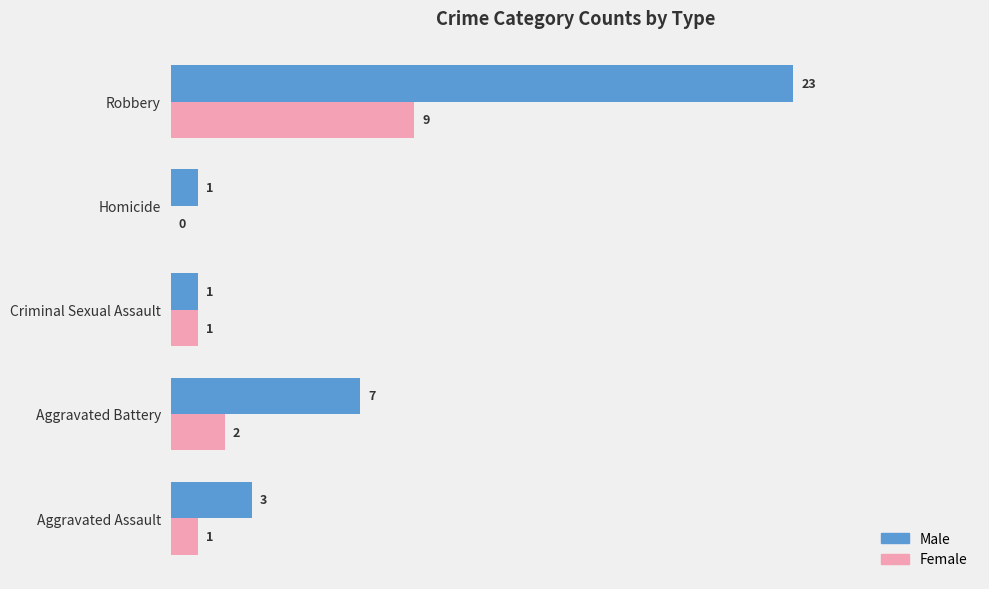

What is the highest value of the Male series?

23